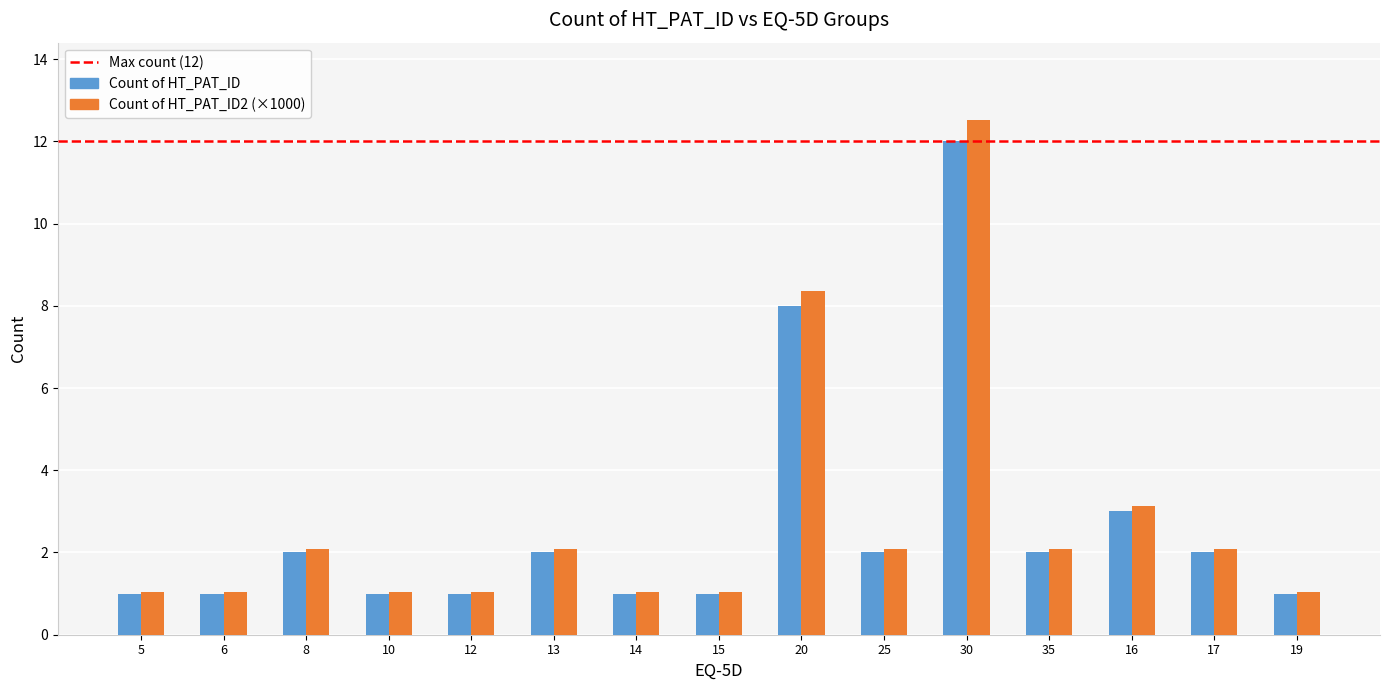

What is the maximum value shown in the chart?

12.5